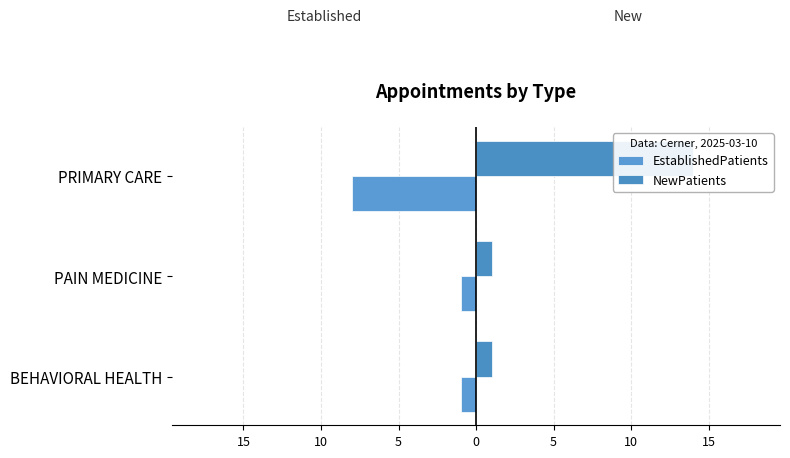

Which series has the largest range (max minus min)?

NewPatients